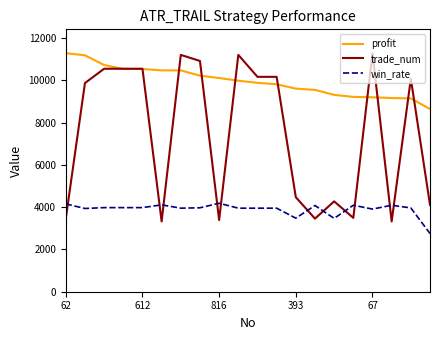

List the series in order of their overall mean, lowest first.

win_rate, trade_num, profit